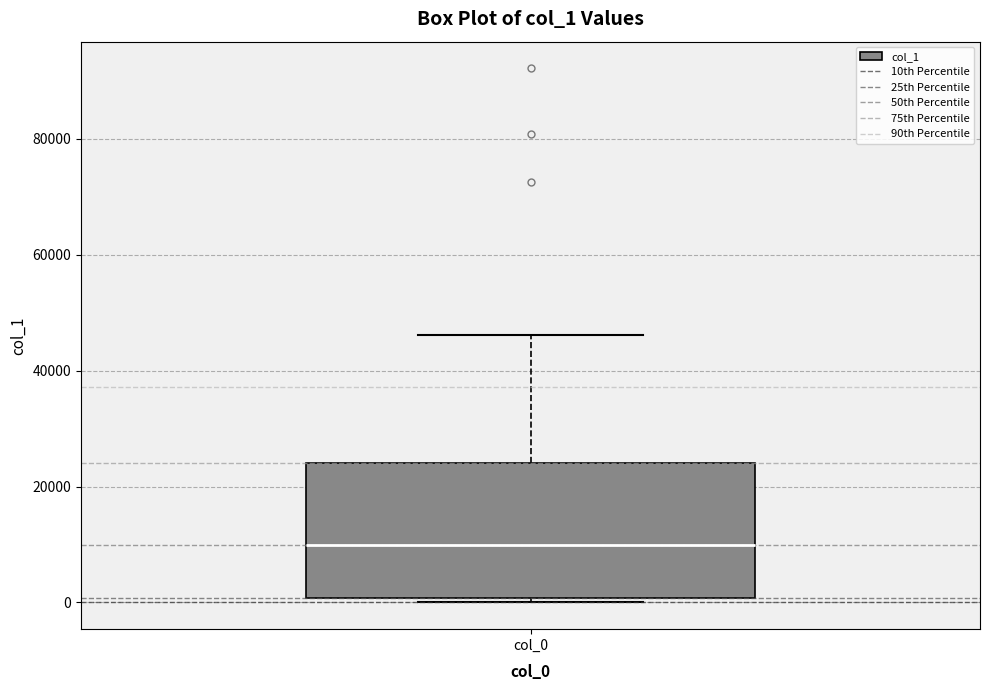

Read this box plot against the y-axis: the position of the median line, the range covered by the box, and the ends of both whiskers. The values are not printed on the chart, so give them approximately, as read against the axis.

median 10000, box 0 to 24000, whiskers 0 (just below the box's lower edge) to 46000